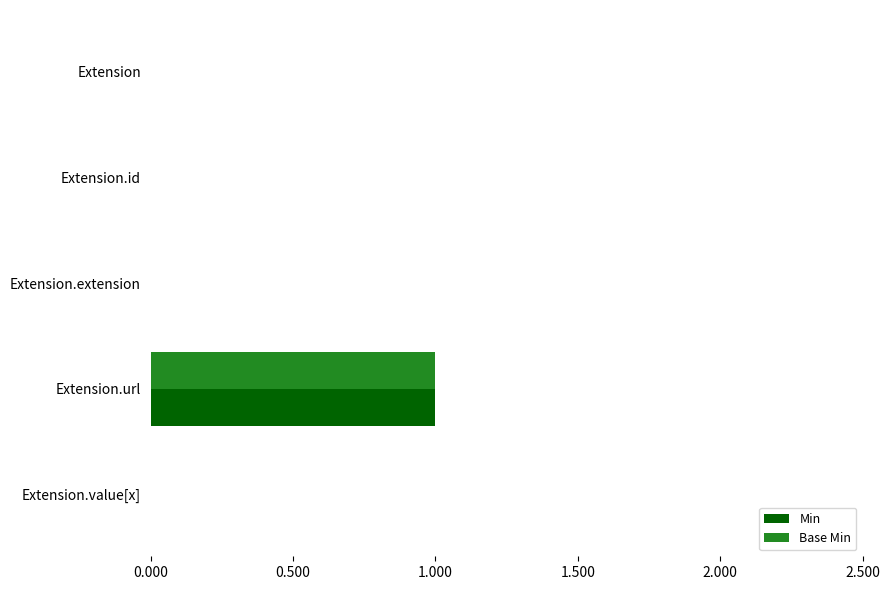

Which category has the highest value in the Base Min series?

Extension.url